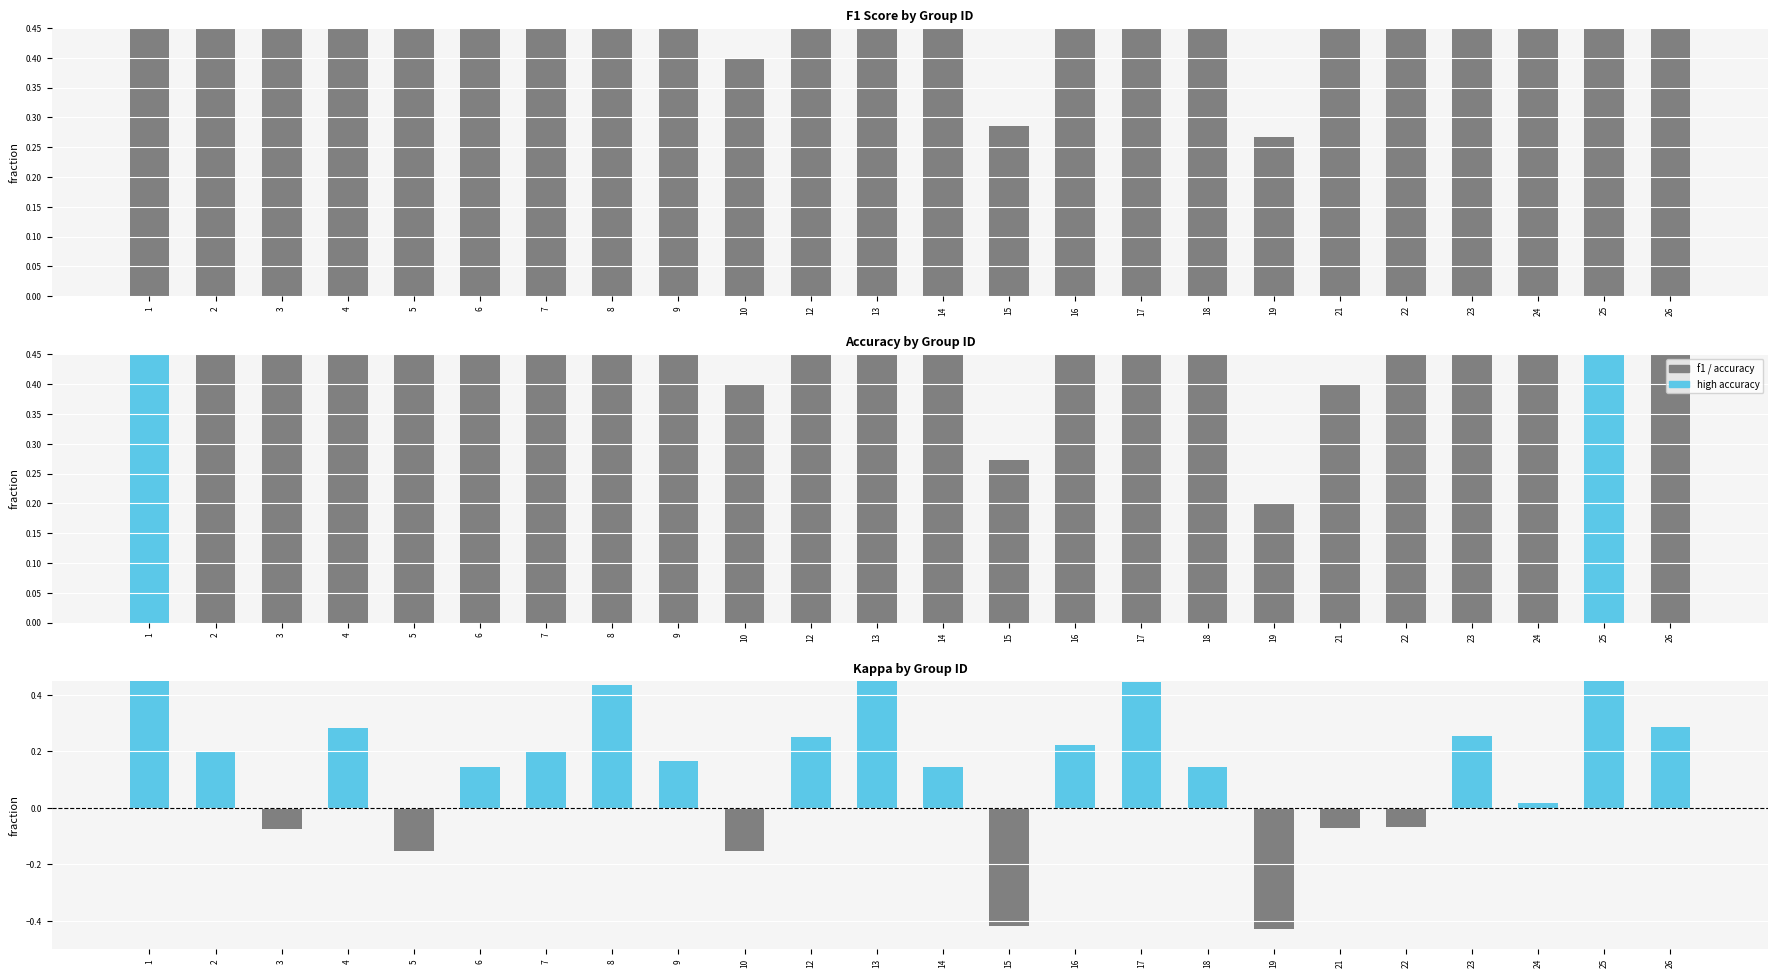

Which label corresponds to the smallest value in the chart?

19